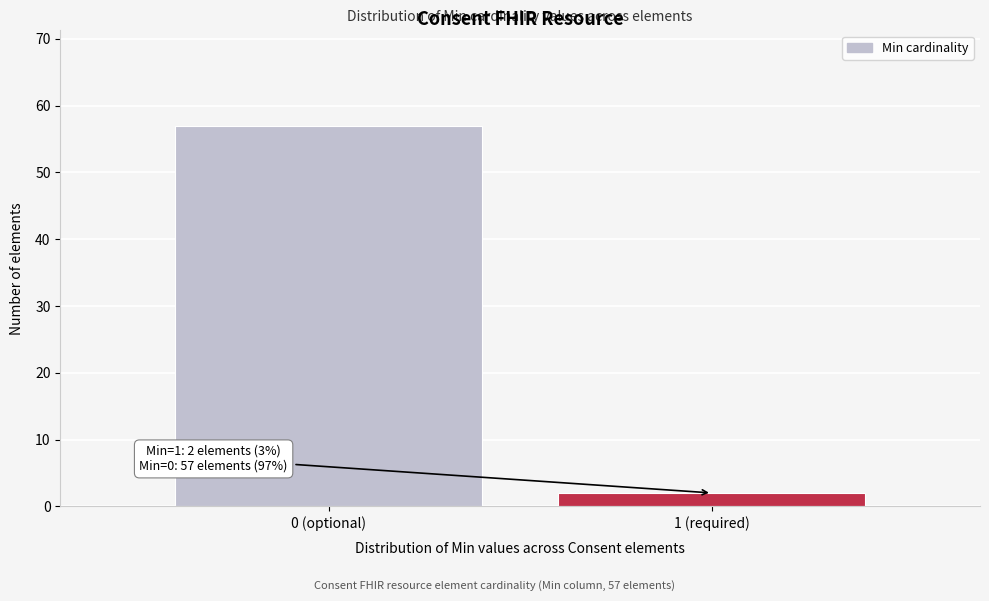

Reading left to right, extract all data points from this chart.

0 (optional)=57	1 (required)=2